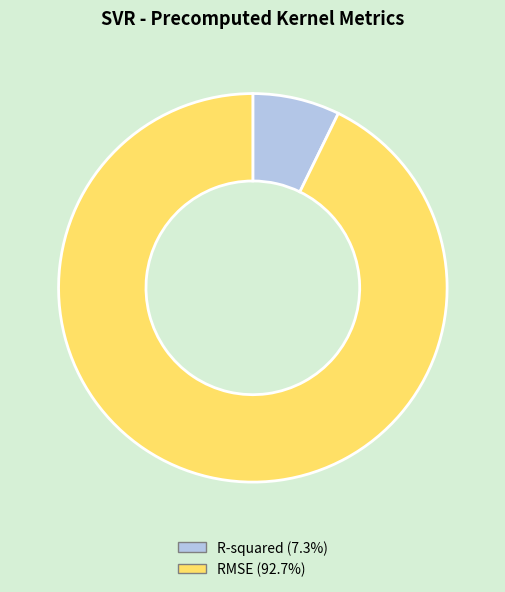

Is the sum of RMSE and R-squared greater than half?

Yes